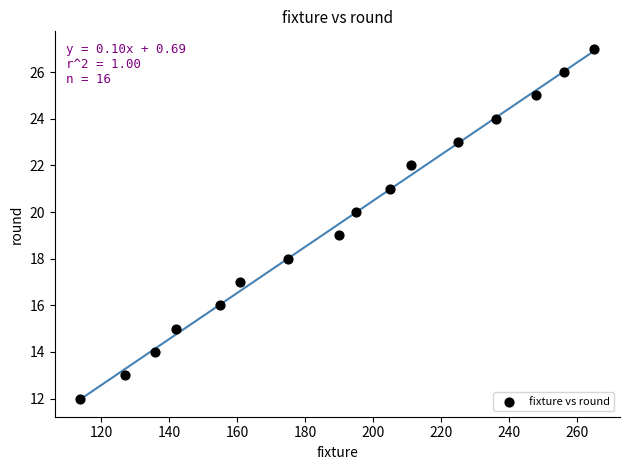

What is the range of Y values (max minus min)?

15